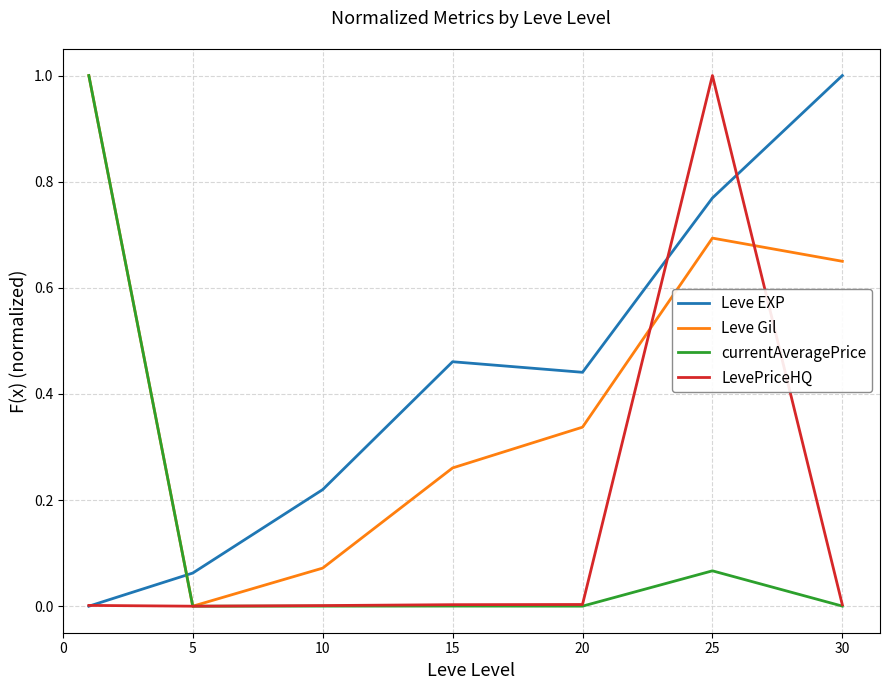

How many times do Leve Gil and Leve EXP cross each other?

1